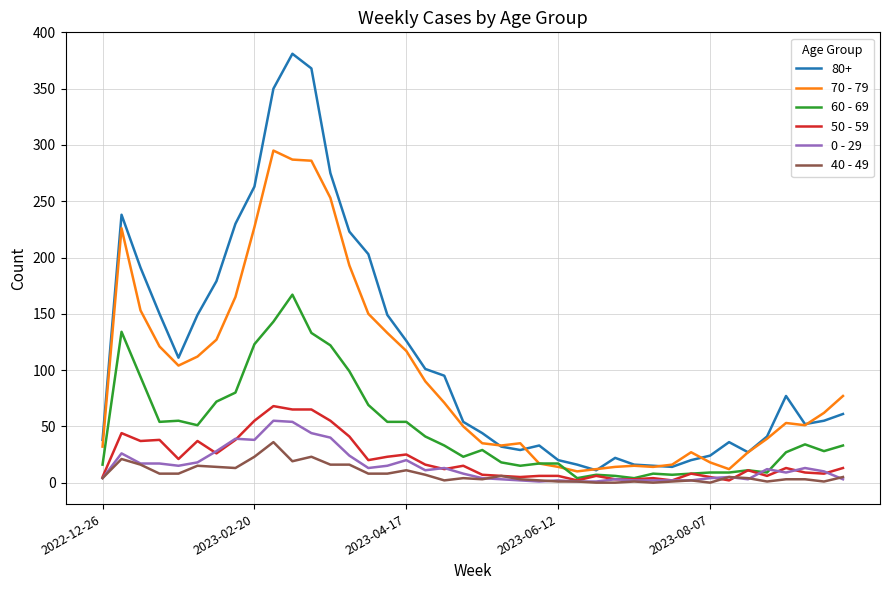

Which series has the largest range (max minus min)?

80+